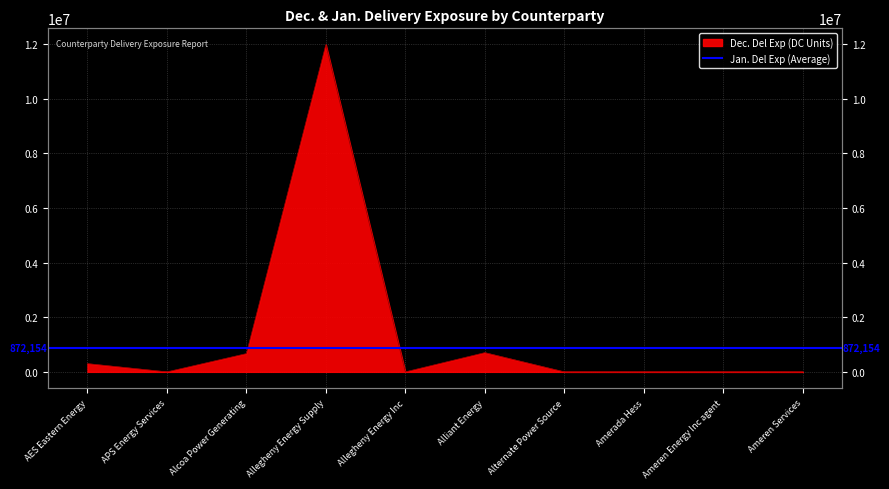

Rank the categories by value from highest to lowest.

Allegheny Energy Supply, Alliant Energy, Alcoa Power Generating, AES Eastern Energy, APS Energy Services, Allegheny Energy Inc, Alternate Power Source, Amerada Hess, Ameren Energy Inc agent, Ameren Services